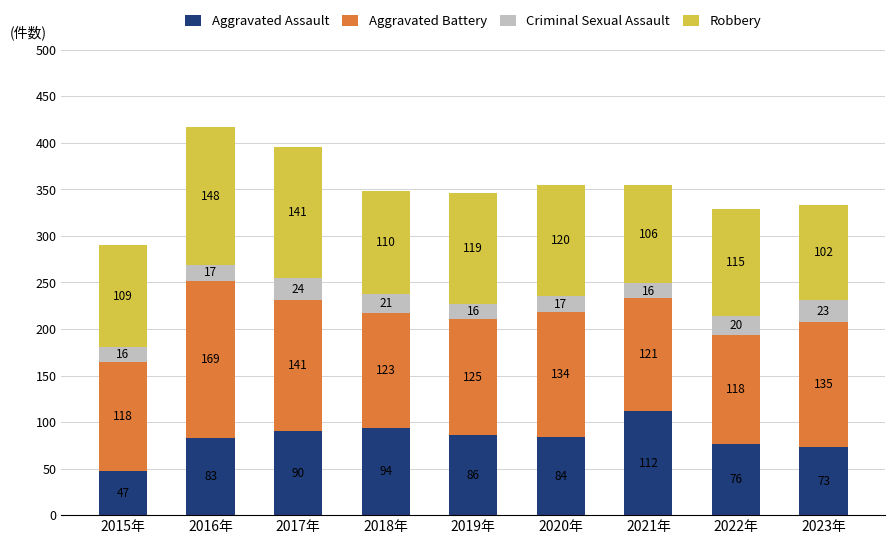

Rank the categories by Aggravated Assault value from lowest to highest.

2015年, 2023年, 2022年, 2016年, 2020年, 2019年, 2017年, 2018年, 2021年